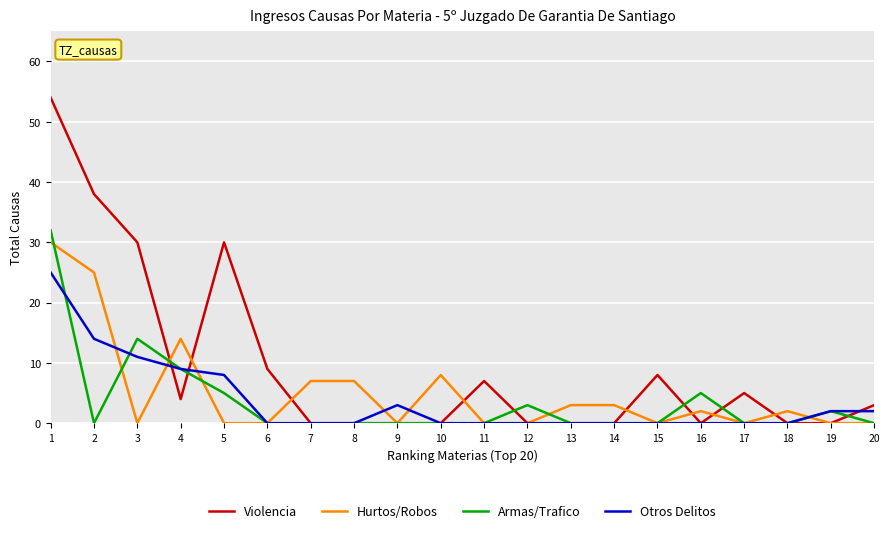

Which series has the largest total across all categories?

Violencia